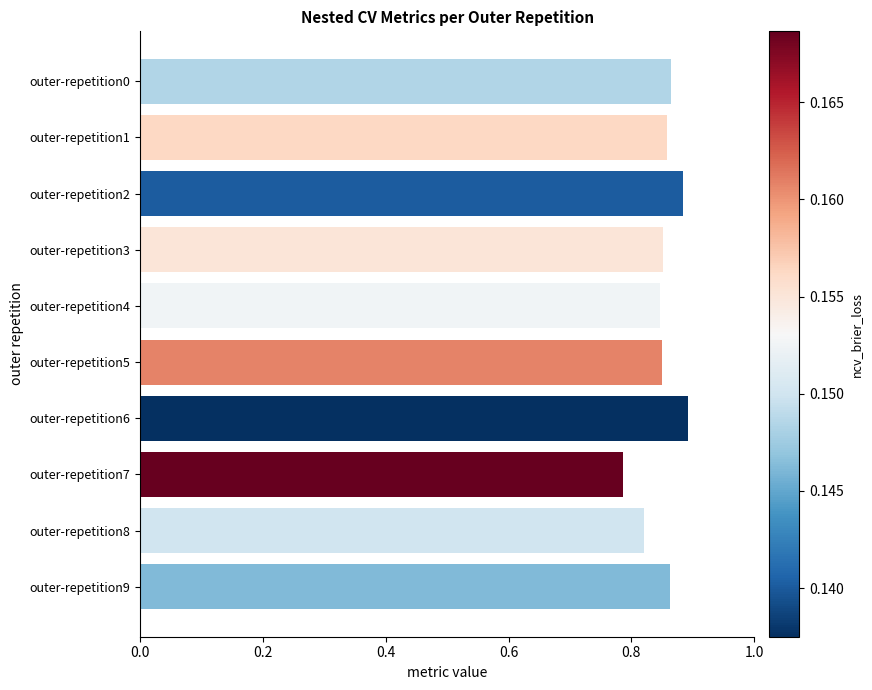

Between outer-repetition7 and outer-repetition3, which is larger?

outer-repetition3